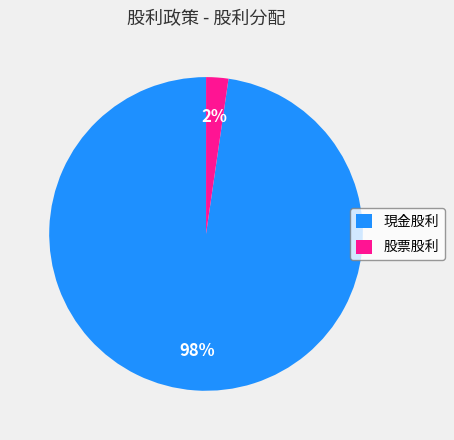

To the nearest percent, what is the average slice percentage?

50%